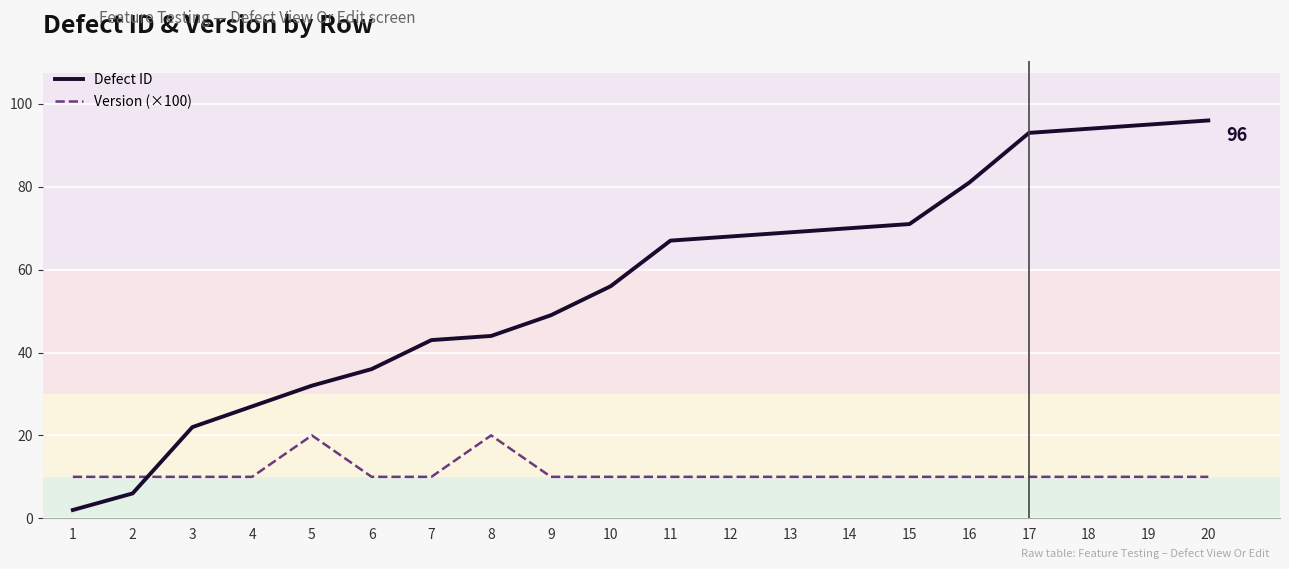

After their last crossing, which series has the higher values: Defect ID or Version (×100)?

Defect ID